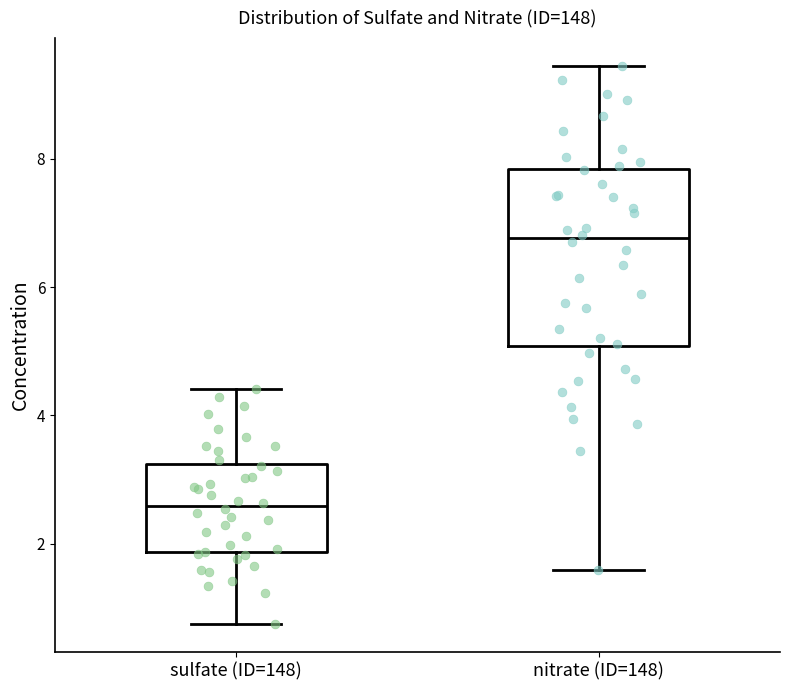

Reading left to right, transcribe this box plot: for each box, give where its median line is, the range the box spans, and where its two whiskers end, as read against the y-axis. The values are not printed on the chart, so give them approximately, as read against the axis.

sulfate (ID=148): median 2.6, box 1.8 to 3.2, whiskers 0.8 to 4.4
nitrate (ID=148): median 6.8, box 5.0 to 7.8, whiskers 1.6 to 9.4